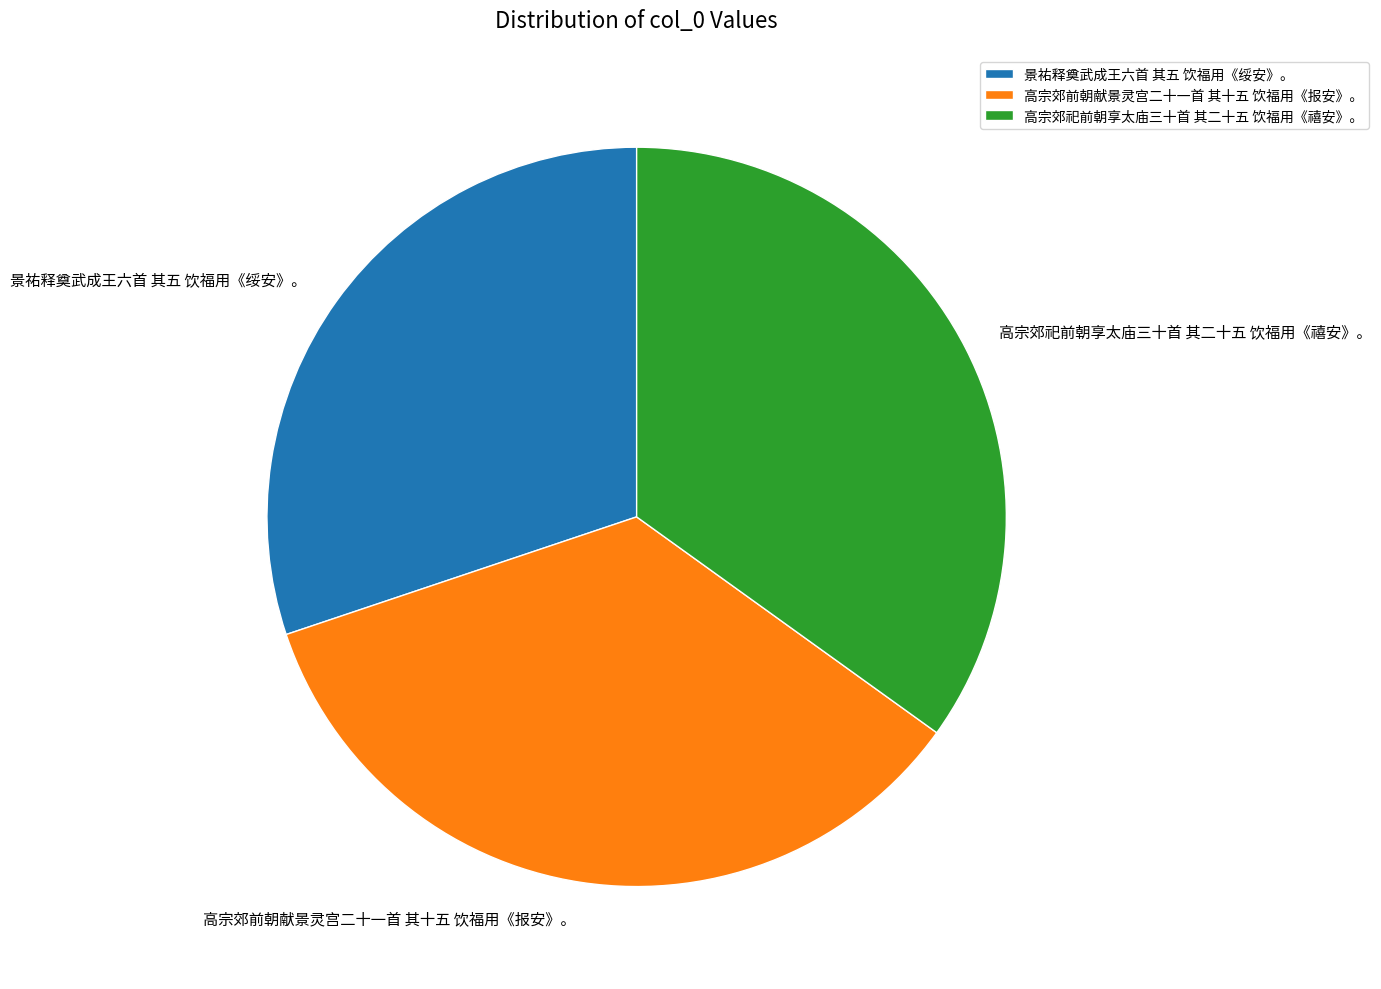

How many slices are in this pie chart?

3